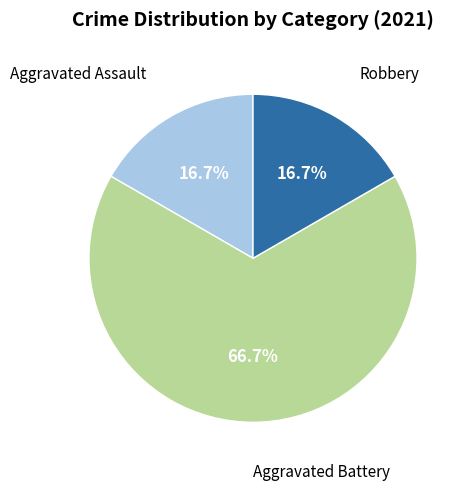

What percentage is NOT represented by Robbery?

83.3%